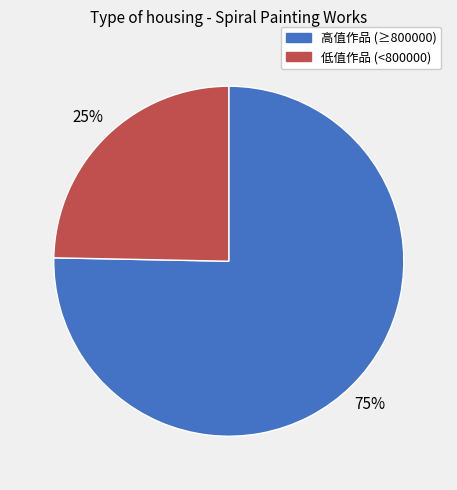

Is there any slice that represents more than half of the pie?

Yes